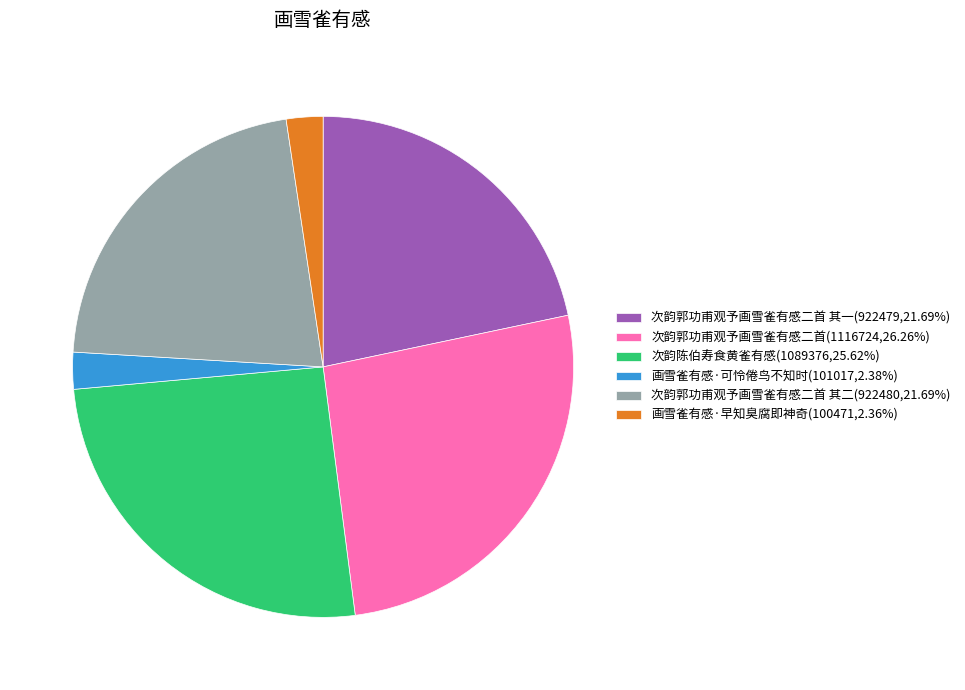

Does any single category account for the majority?

No